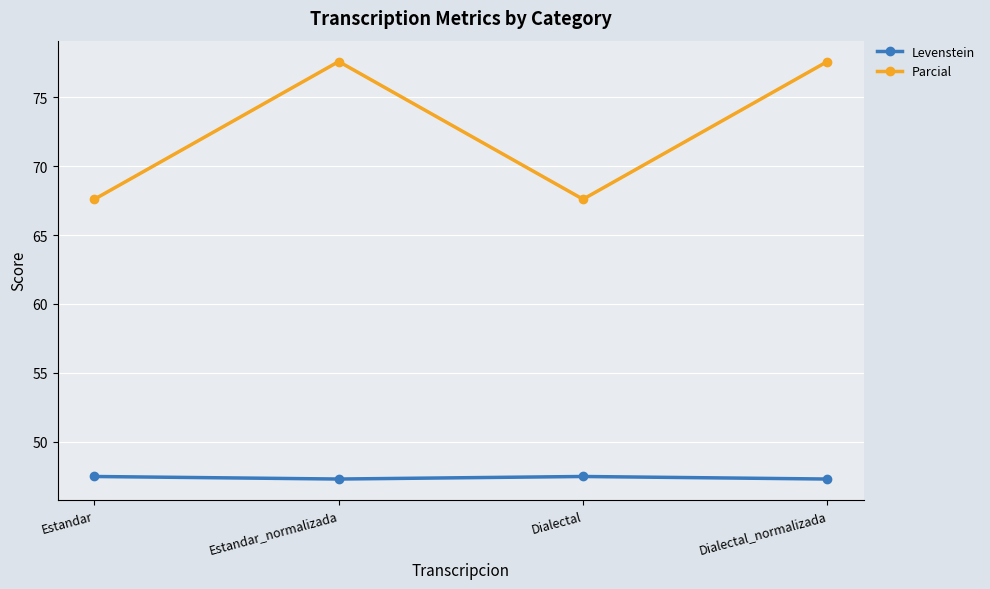

True or false: Parcial and Levenstein cross at least once.

False